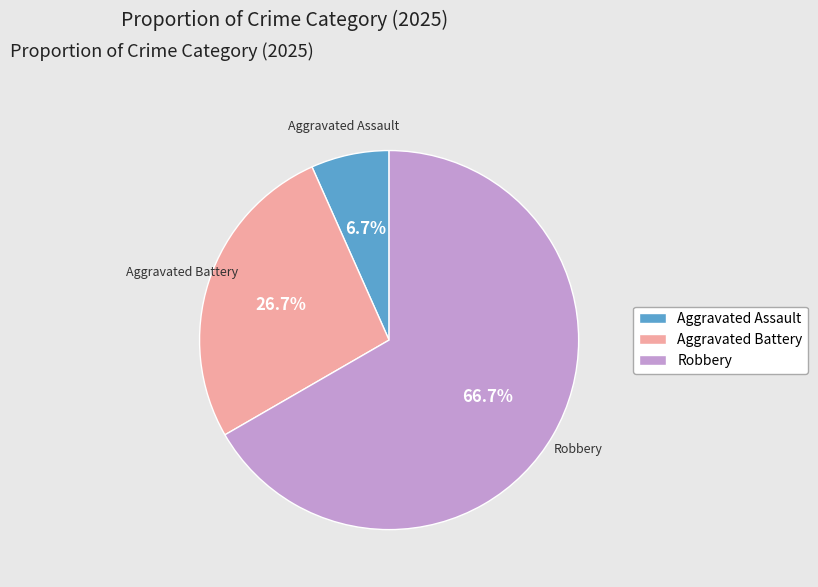

Is there a majority slice in this chart?

Yes